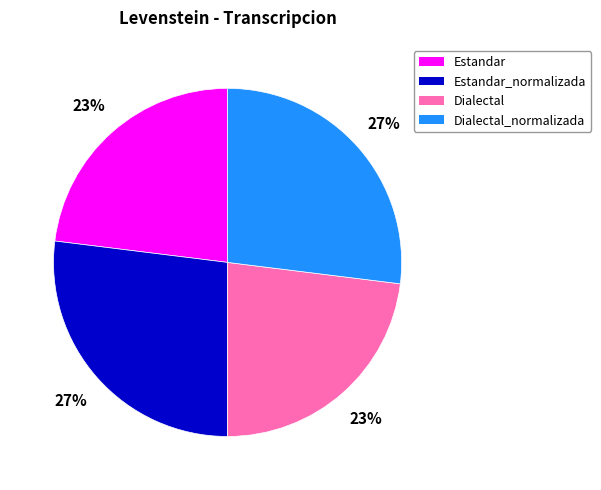

The Dialectal_normalizada slice represents 27% of the pie. True or false?

True